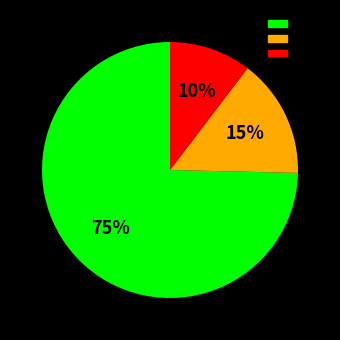

To the nearest percent, what is the average slice percentage?

33%